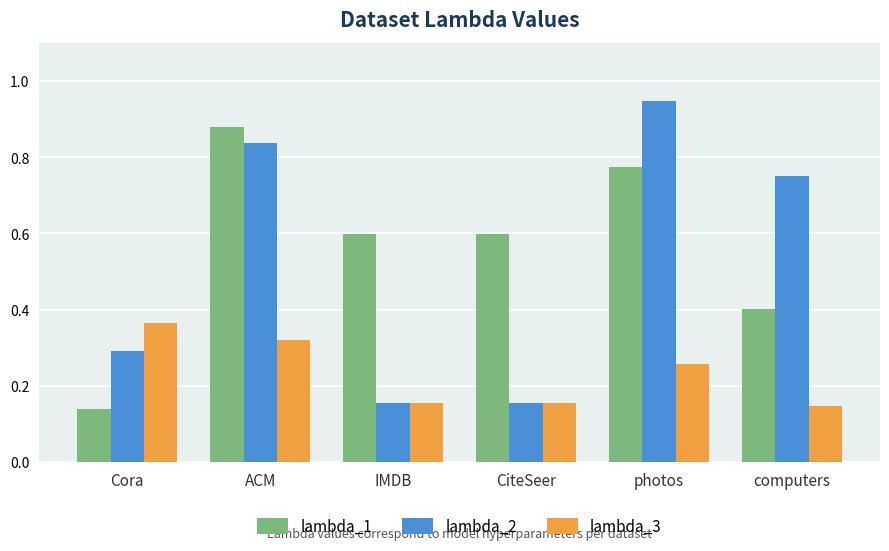

At how many categories does at least one series exceed 0?

6